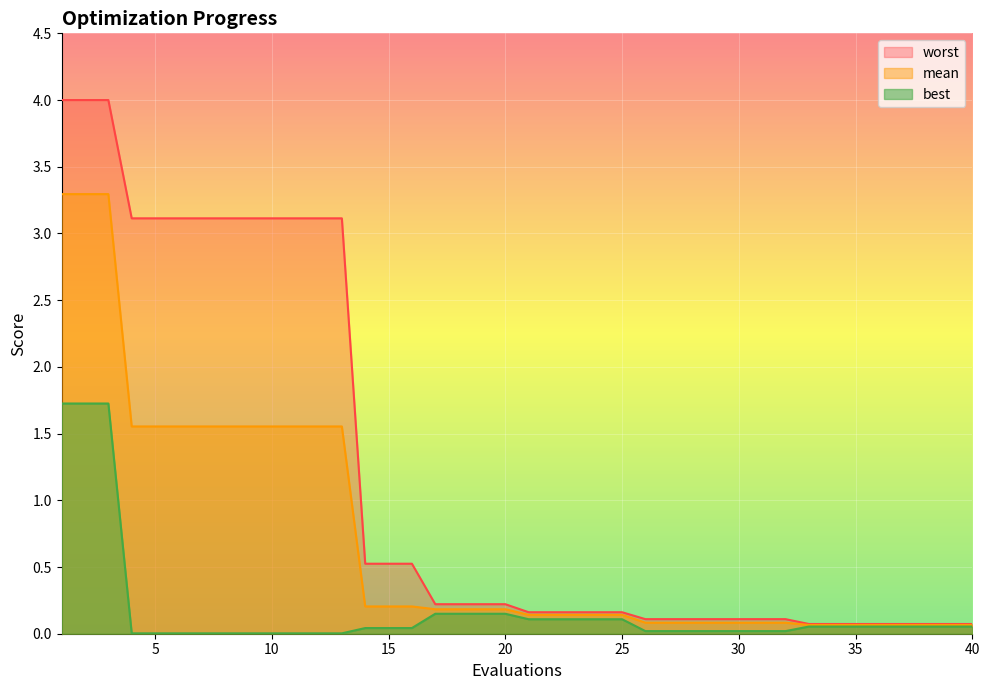

What is the sum of the mean values at 24 and 15?

0.3